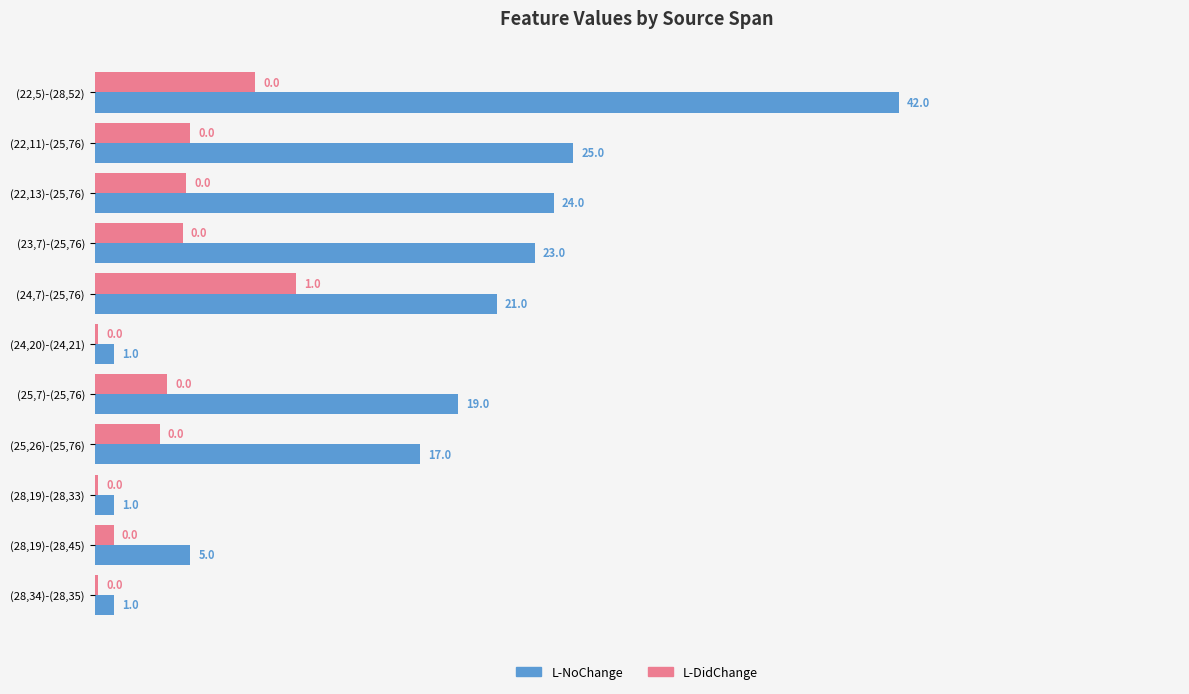

Which series has the widest spread of values?

L-NoChange